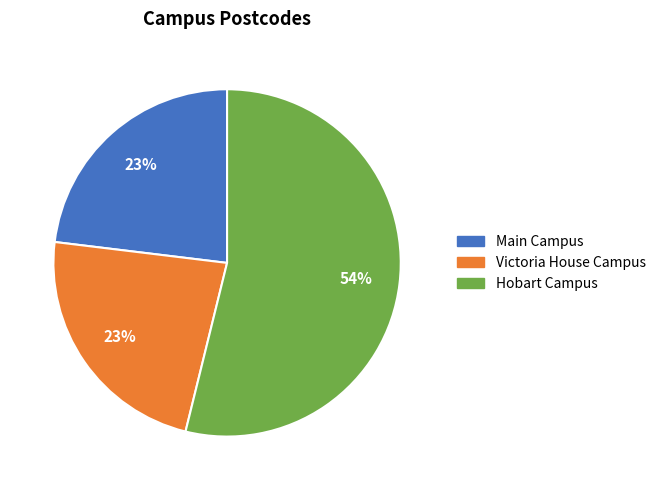

To the nearest percent, what percentage of the pie is Victoria House Campus?

23%